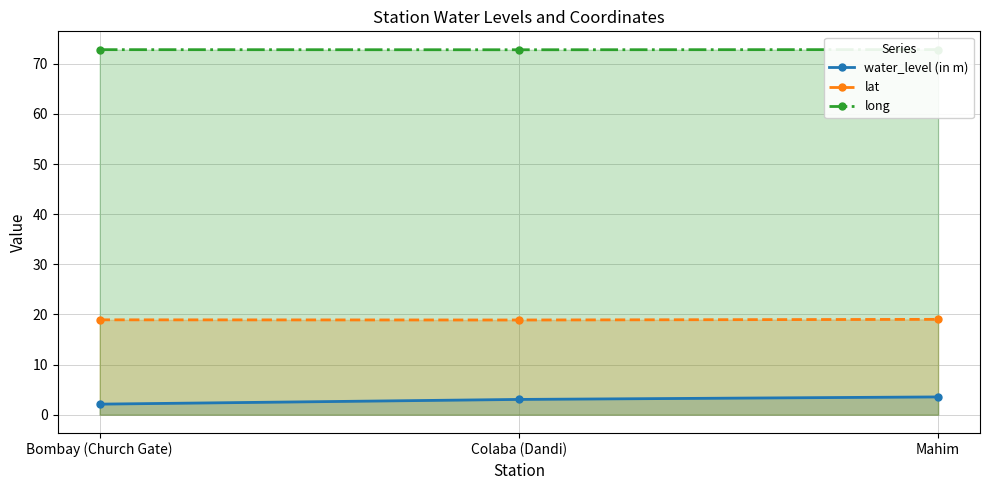

What is the smallest value displayed?

2.1